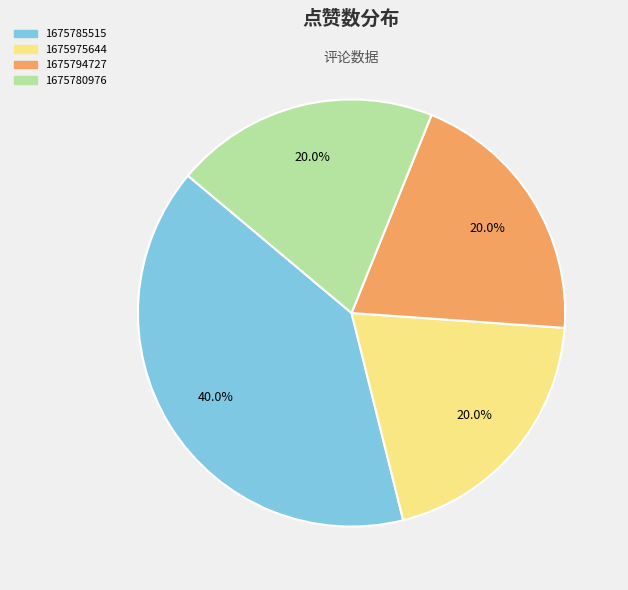

Is there a majority slice in this chart?

No